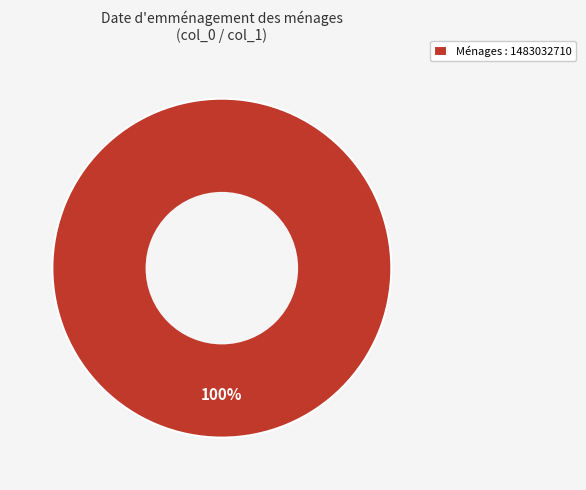

True or false: Ménages : 1483032710 accounts for 100% of the total.

True